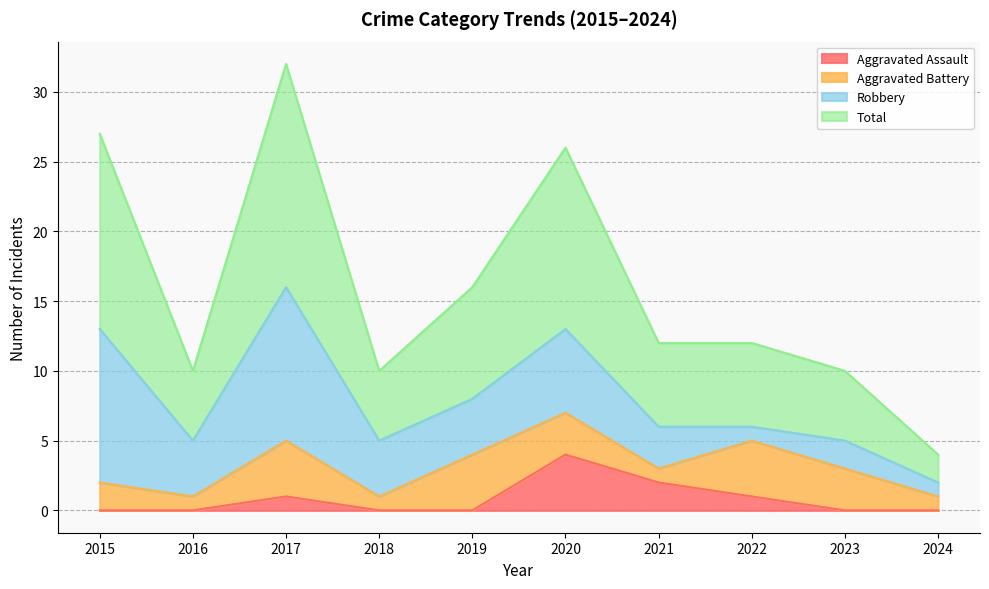

Where is the first local minimum for Total?

2016